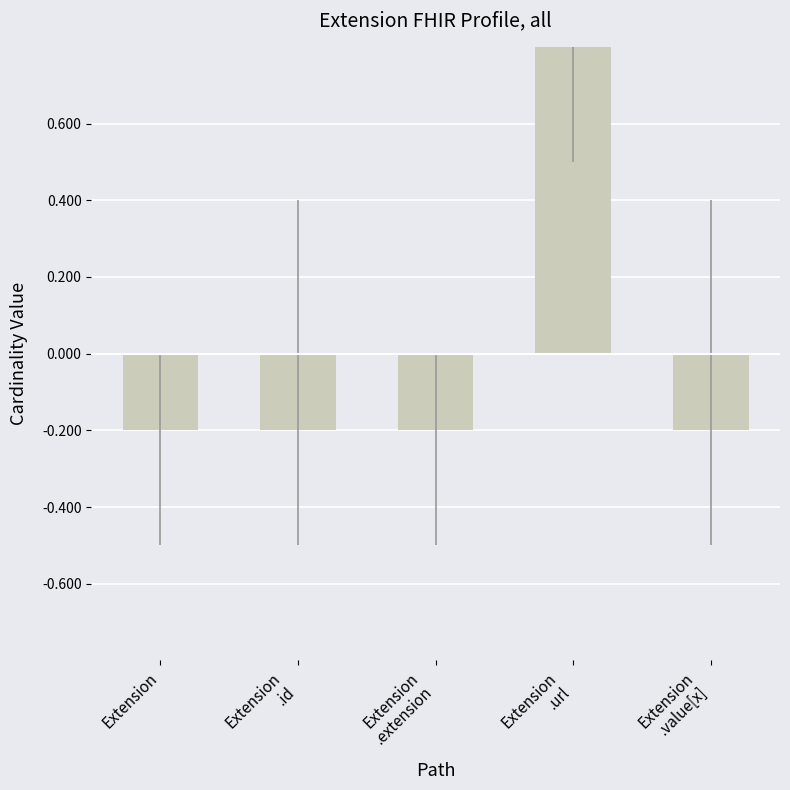

Reading left to right, extract all data points from this chart.

-0.2	-0.2	-0.2	0.8	-0.2